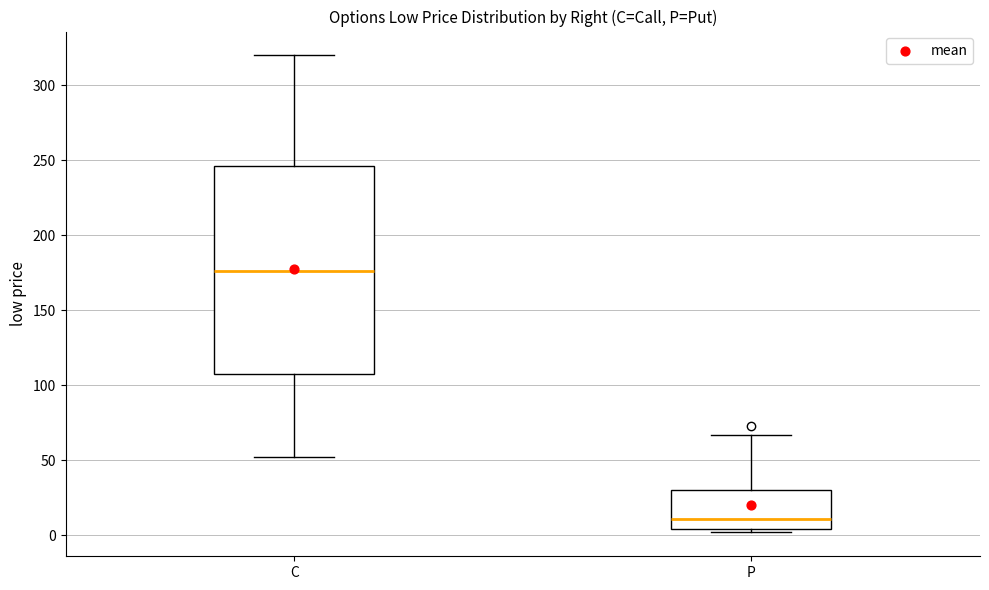

Which box is the tallest, from its lower edge to its upper edge?

C